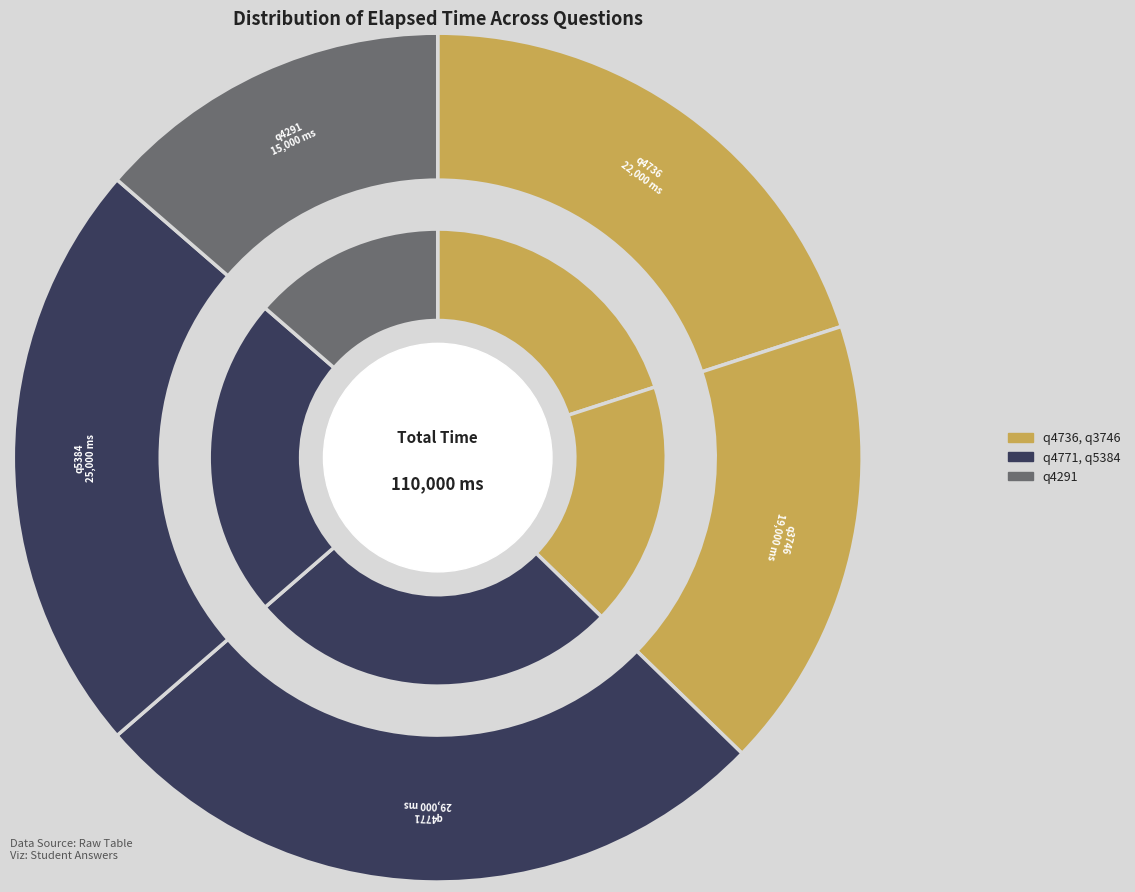

What percentage is the q3746 slice, to the nearest percent?

17%